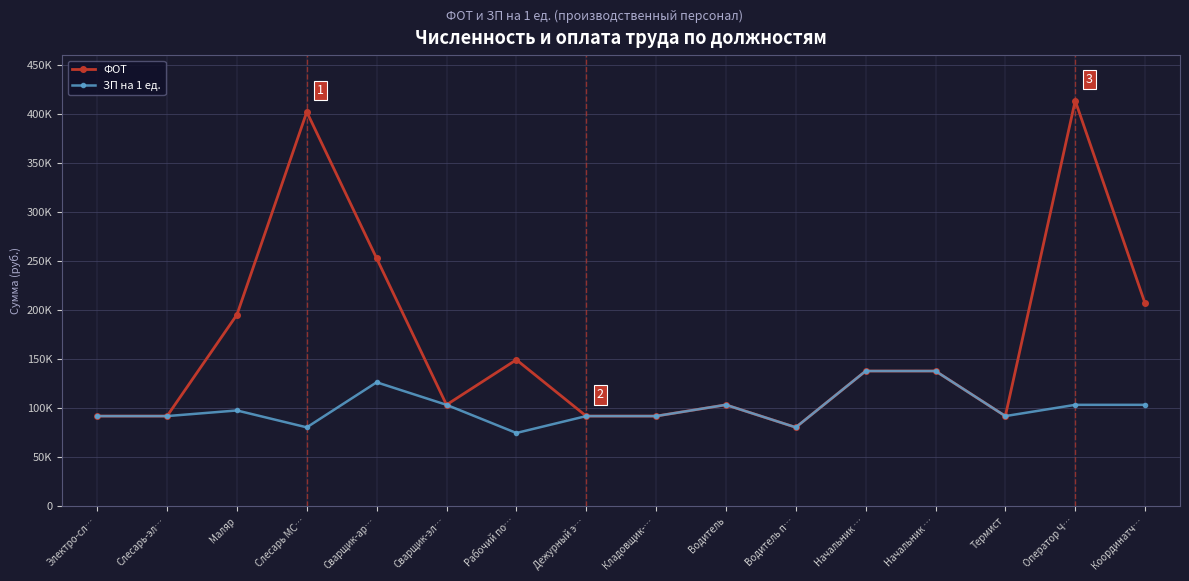

What are all the series names shown in the legend?

ФОТ, ЗП на 1 ед.